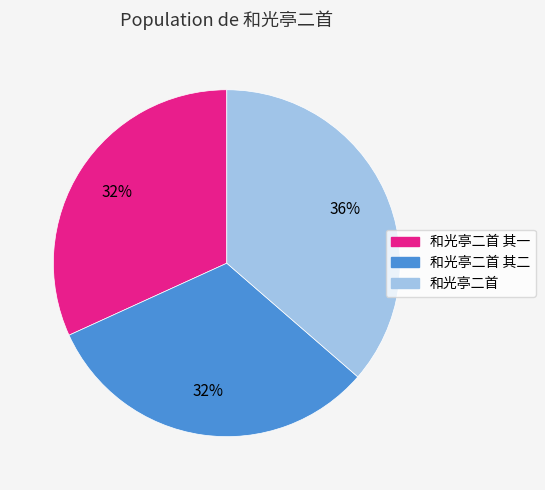

Is there a majority slice in this chart?

No